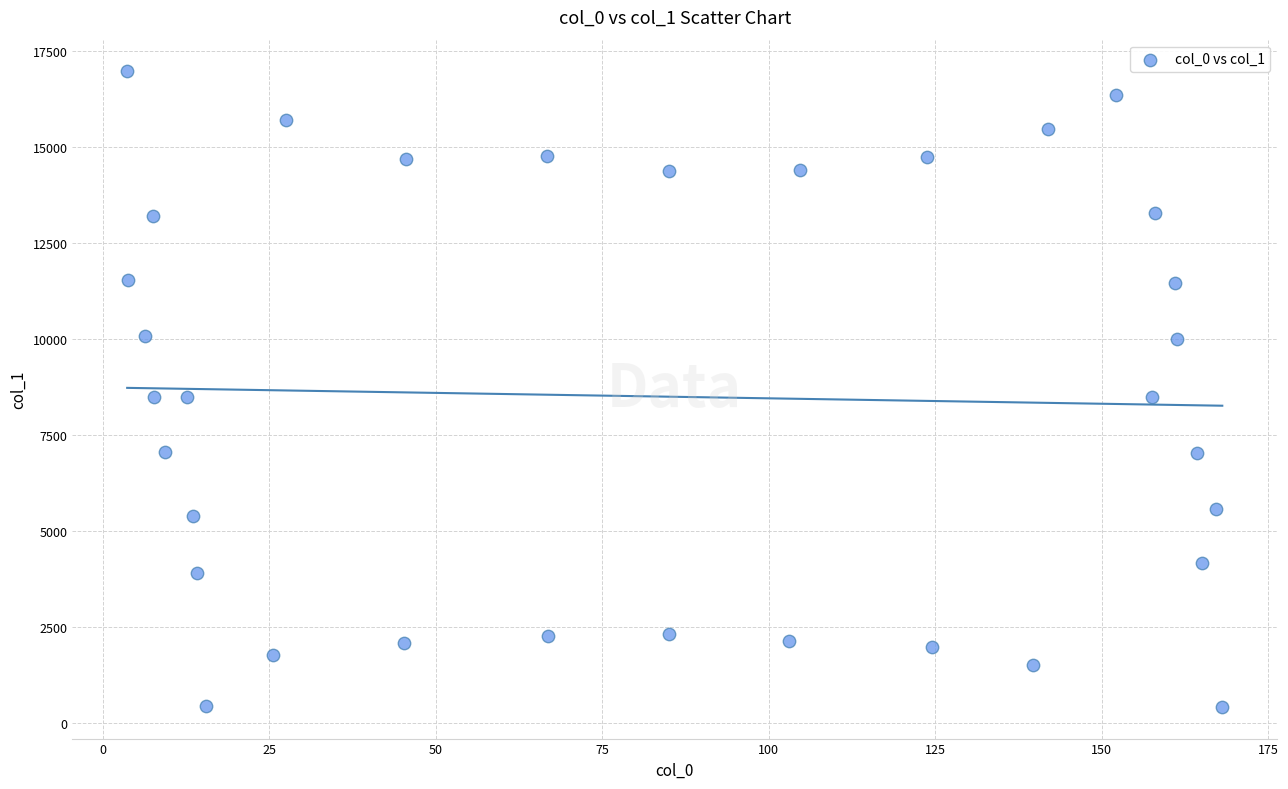

What is the range of Y values (max minus min)?

16556.3